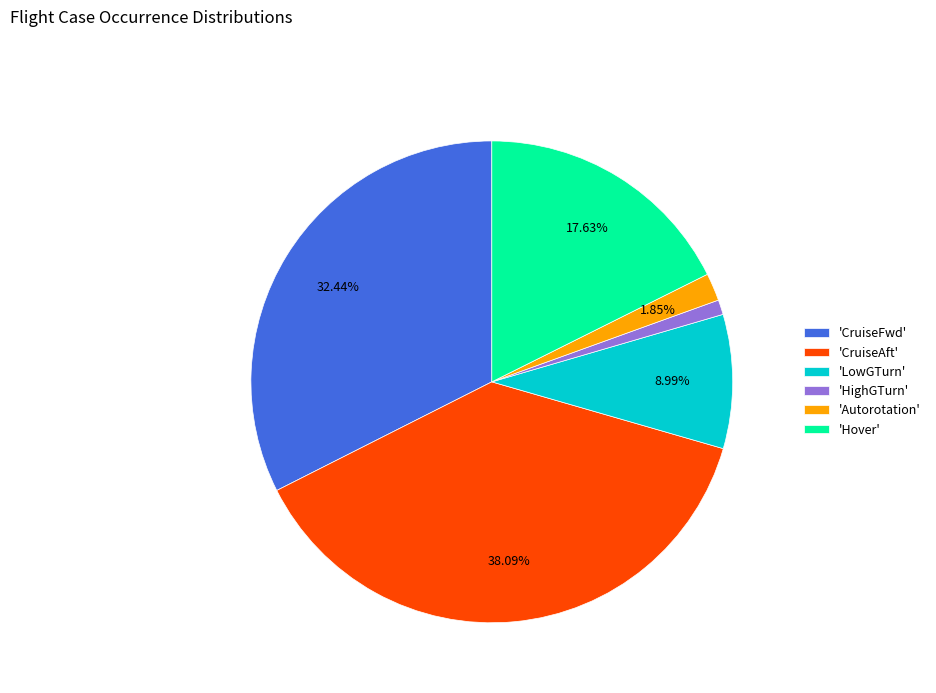

Which slice is the largest?

'CruiseAft'